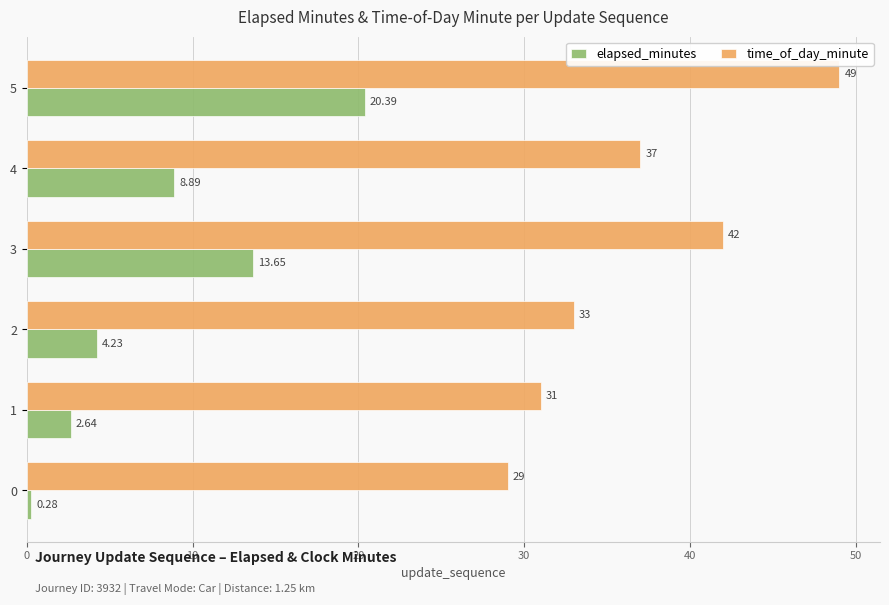

Rank the categories by elapsed_minutes value from lowest to highest.

0, 1, 2, 4, 3, 5